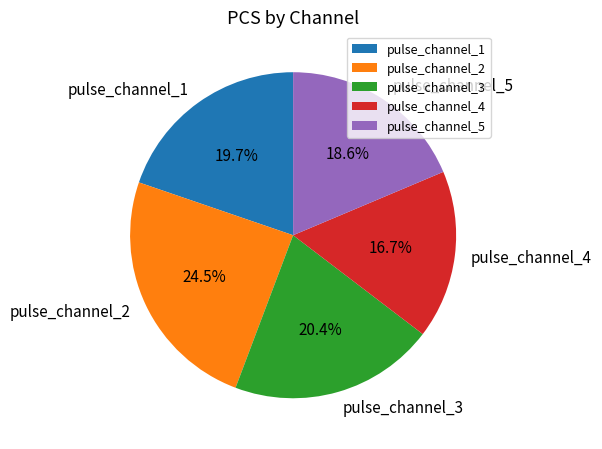

What percentage is the pulse_channel_5 slice, to the nearest percent?

19%